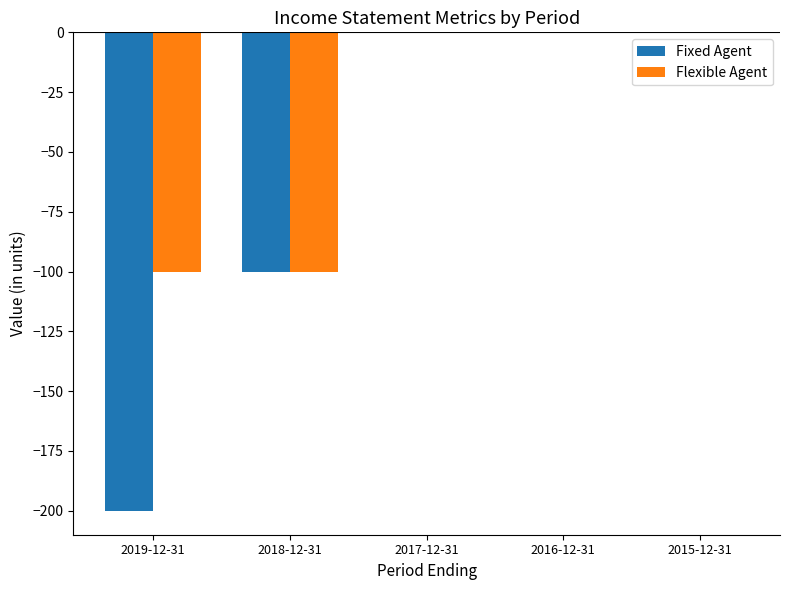

Which series has the largest total across all categories?

Flexible Agent